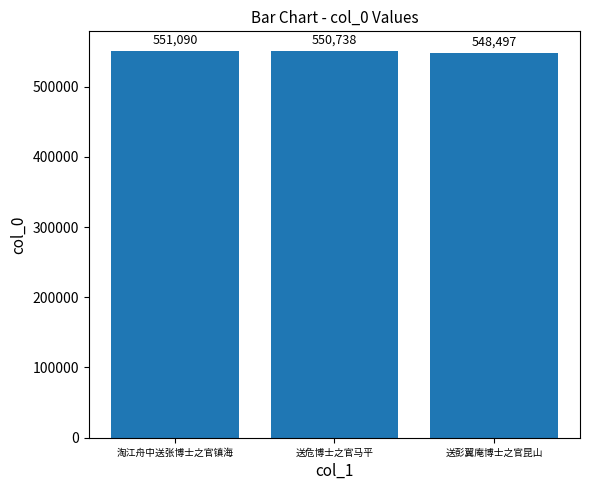

What is the change in value from 淘江舟中送张博士之官镇海 to 送彭翼庵博士之官昆山?

-2593